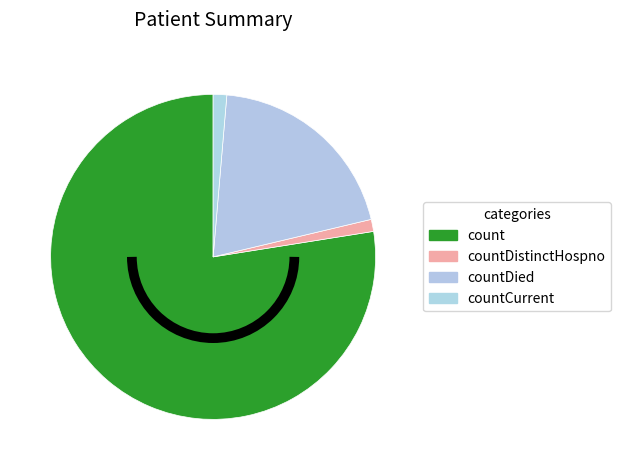

True or false: count accounts for 70% of the total.

False